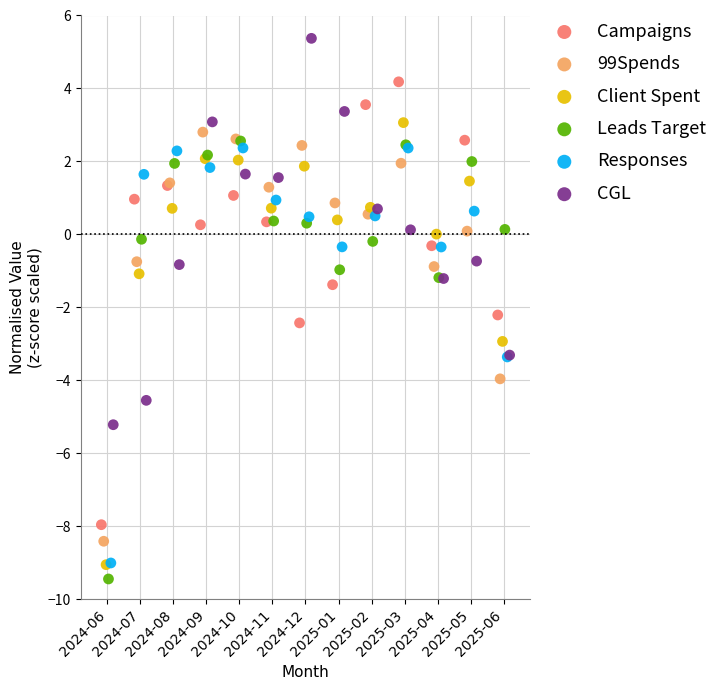

What are all the series names shown in the legend?

Campaigns, 99Spends, Client Spent, Leads Target, Responses, CGL